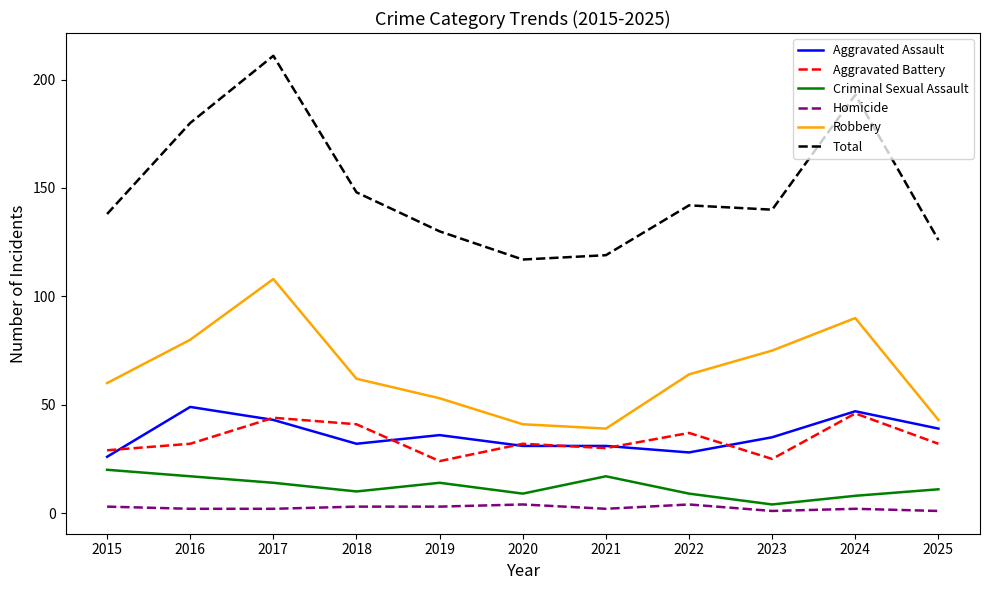

The Criminal Sexual Assault series shows 26 at 2016. True or false?

False